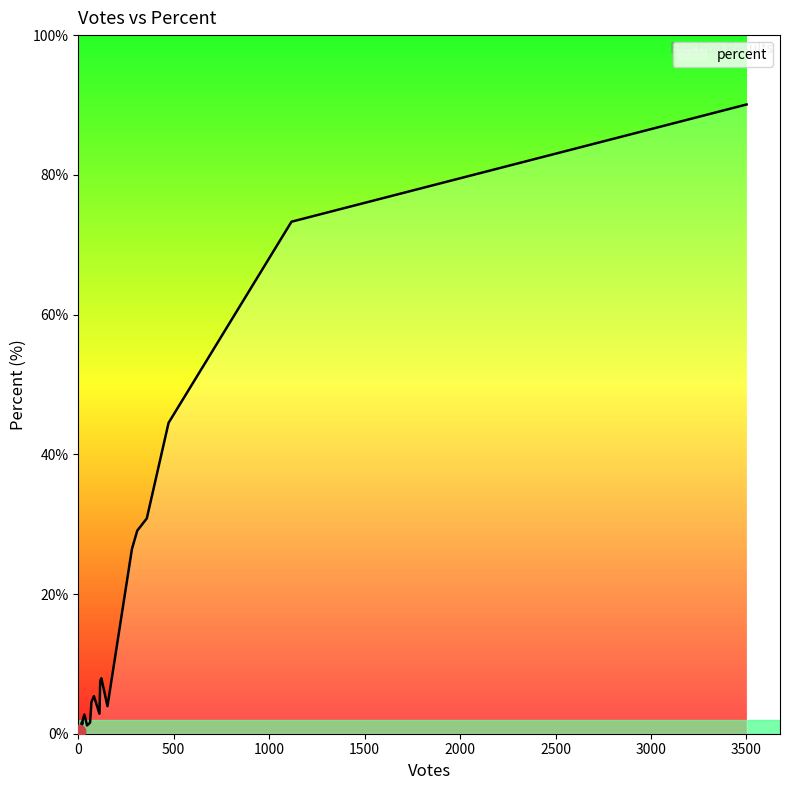

What is the difference between the maximum and minimum values?

89.7